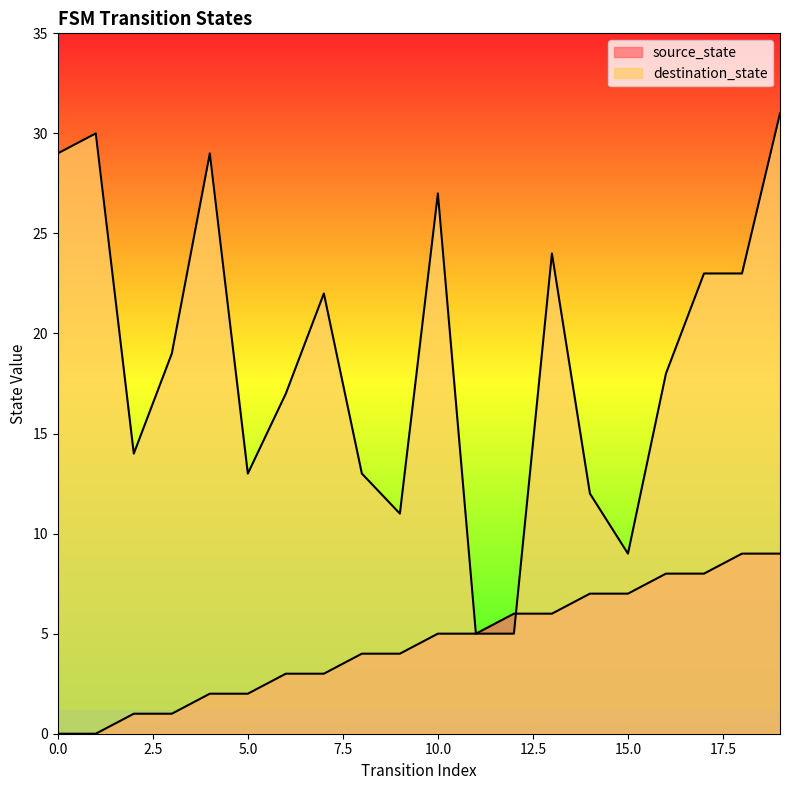

Reading left to right, what are all the values shown in this chart?

source_state: 0	0	1	1	2	2	3	3	4	4	5	5	6	6	7	7	8	8	9	9
destination_state: 29	30	14	19	29	13	17	22	13	11	27	5	5	24	12	9	18	23	23	31